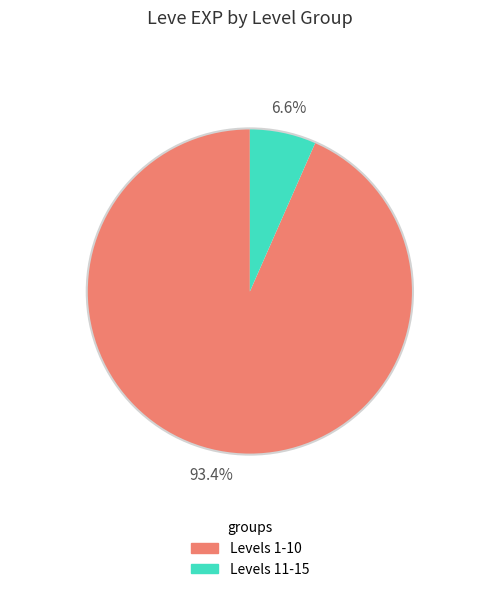

Is there any slice that represents more than half of the pie?

Yes